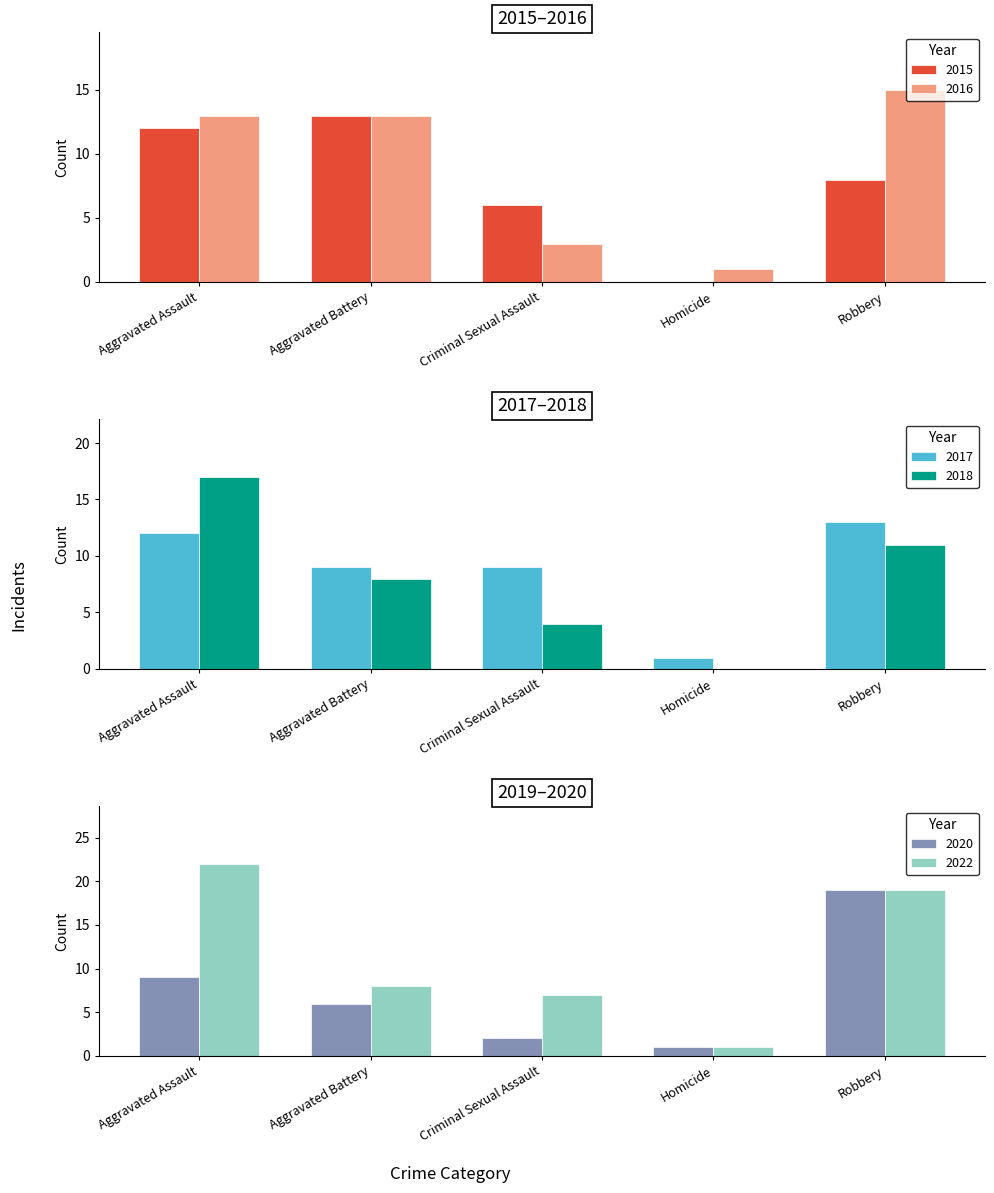

What is the greatest value displayed?

22